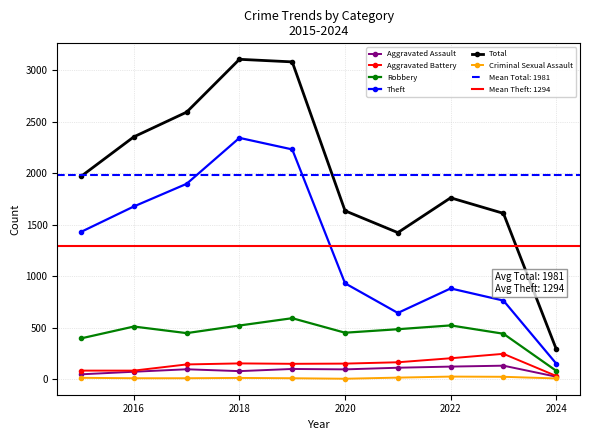

What is the difference between the second highest and minimum values in the Total series?

2789